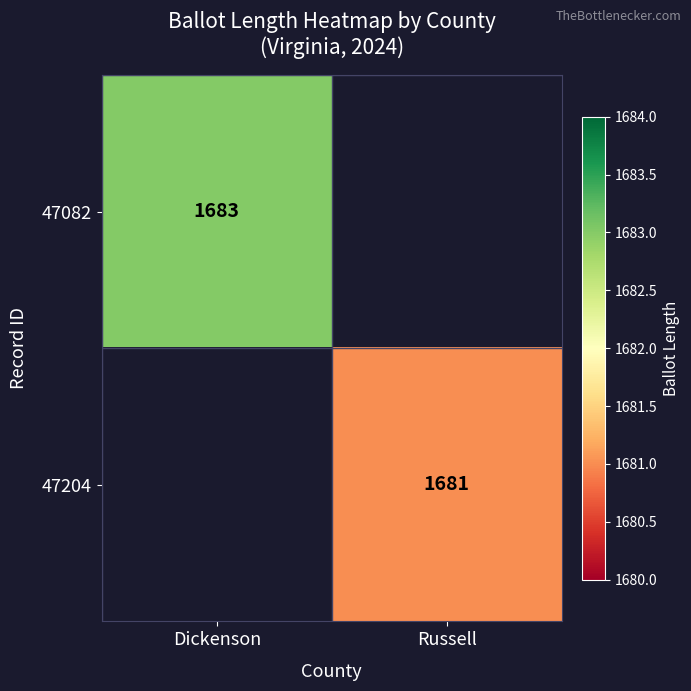

Is it true that 47082 equals 2848 at Dickenson?

False